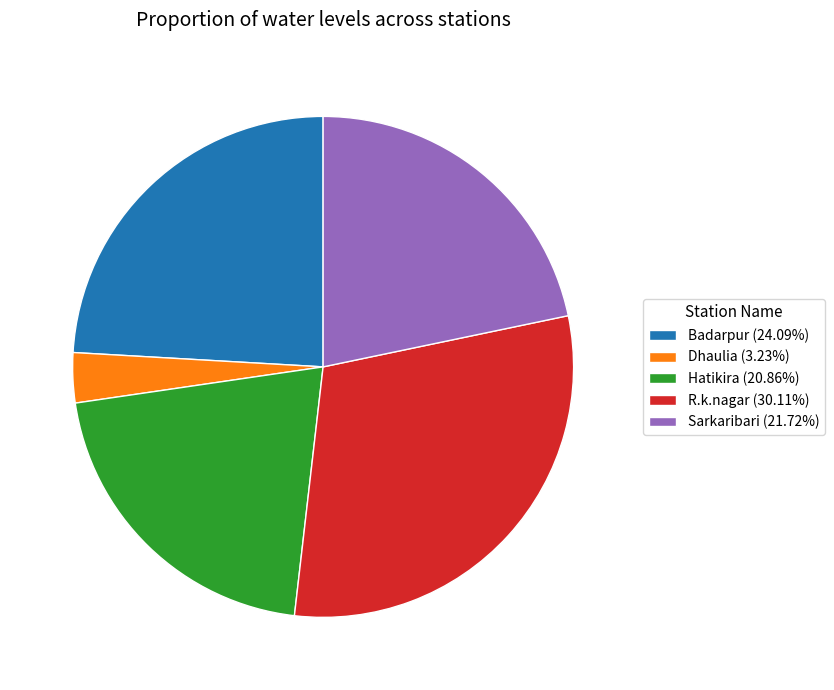

What is the ratio of the value at Badarpur (24.09%) to the value at Sarkaribari (21.72%)?

1.1